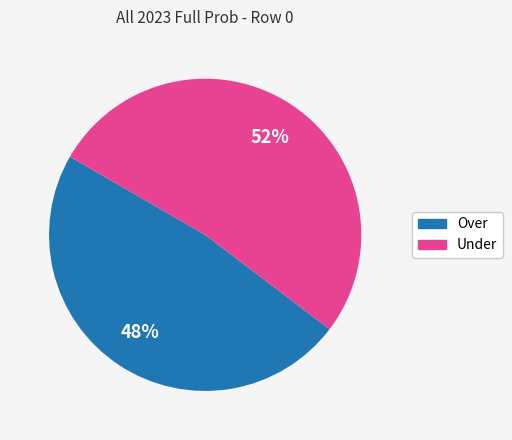

Is it true that Under is 52% of the pie?

True